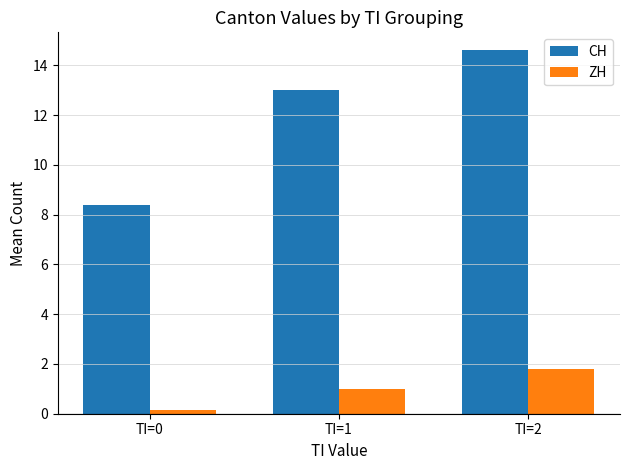

What is the sum of all ZH values?

3.0